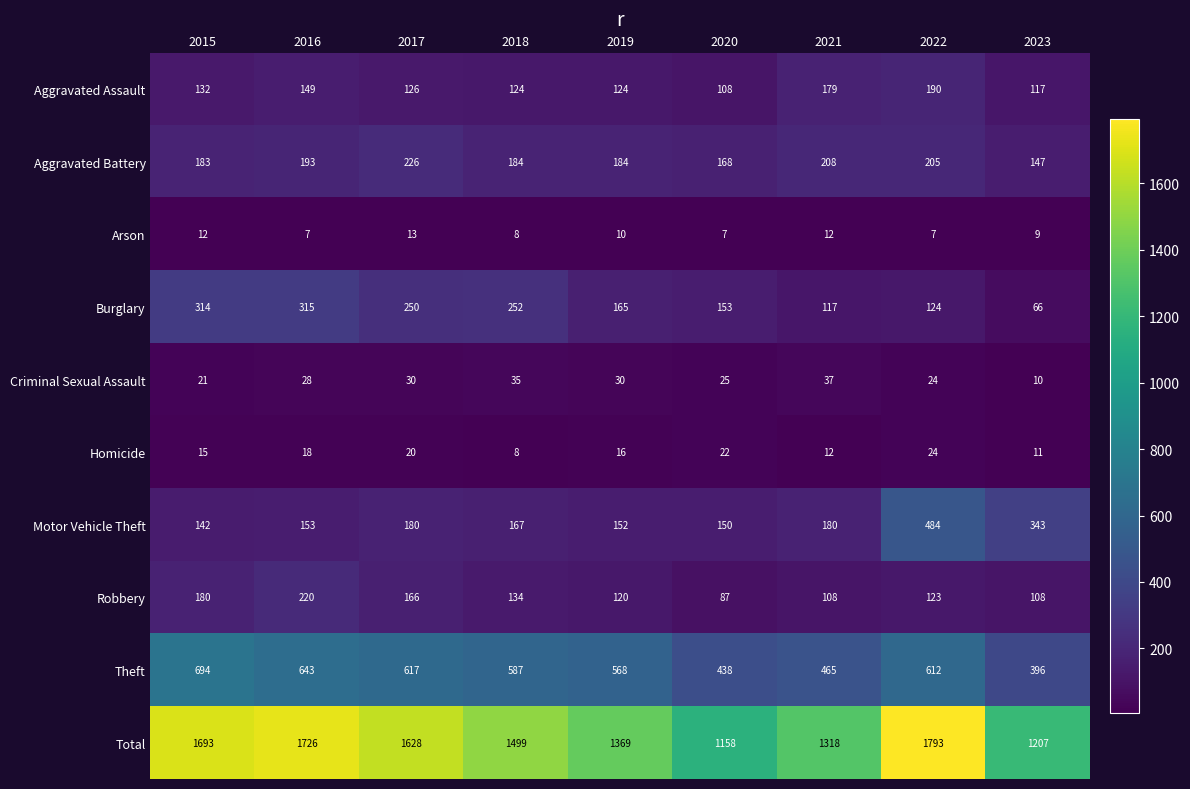

At 2019, list the series in order from largest to smallest.

Total, Theft, Aggravated Battery, Burglary, Motor Vehicle Theft, Aggravated Assault, Robbery, Criminal Sexual Assault, Homicide, Arson